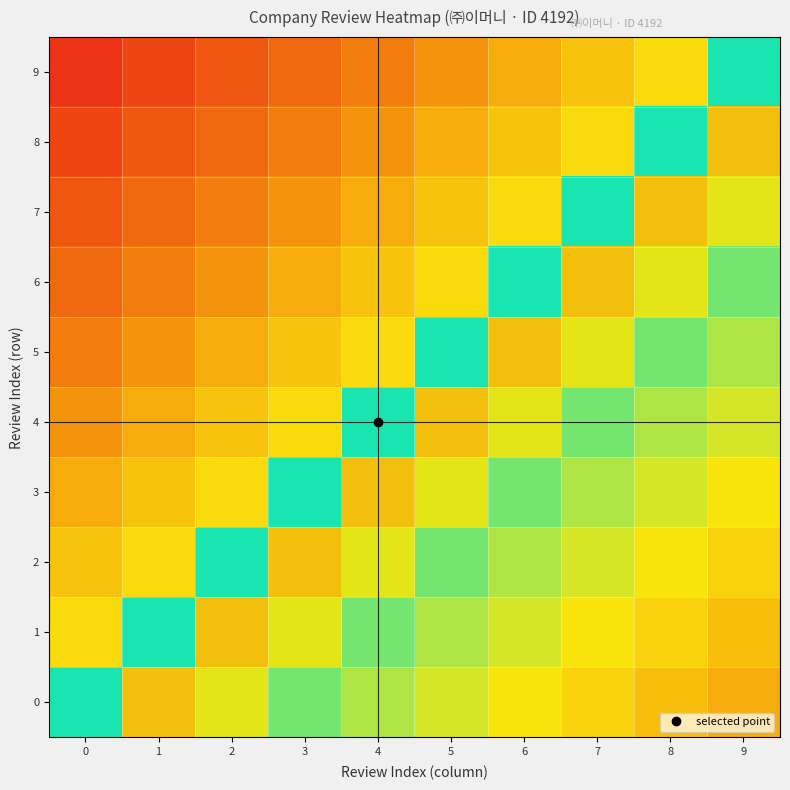

Reading left to right, what are all the values shown in this chart?

0: 0=0.5	1=0.7	2=0.7	3=0.4	4=0.4	5=0.4	6=0.3	7=0.3	8=0.3	9=0.2
1: 0=0.3	1=0.5	2=0.7	3=0.7	4=0.4	5=0.4	6=0.4	7=0.3	8=0.3	9=0.3
2: 0=0.3	1=0.3	2=0.5	3=0.7	4=0.7	5=0.4	6=0.4	7=0.4	8=0.3	9=0.3
3: 0=0.2	1=0.3	2=0.3	3=0.5	4=0.7	5=0.7	6=0.4	7=0.4	8=0.4	9=0.3
4: 0=0.2	1=0.2	2=0.3	3=0.3	4=0.5	5=0.7	6=0.7	7=0.4	8=0.4	9=0.4
5: 0=0.2	1=0.2	2=0.2	3=0.3	4=0.3	5=0.5	6=0.7	7=0.7	8=0.4	9=0.4
6: 0=0.2	1=0.2	2=0.2	3=0.2	4=0.3	5=0.3	6=0.5	7=0.7	8=0.7	9=0.4
7: 0=0.1	1=0.1	2=0.2	3=0.2	4=0.2	5=0.3	6=0.3	7=0.5	8=0.7	9=0.7
8: 0=0.1	1=0.1	2=0.2	3=0.2	4=0.2	5=0.2	6=0.3	7=0.3	8=0.5	9=0.7
9: 0=0.1	1=0.1	2=0.1	3=0.1	4=0.2	5=0.2	6=0.2	7=0.3	8=0.3	9=0.5